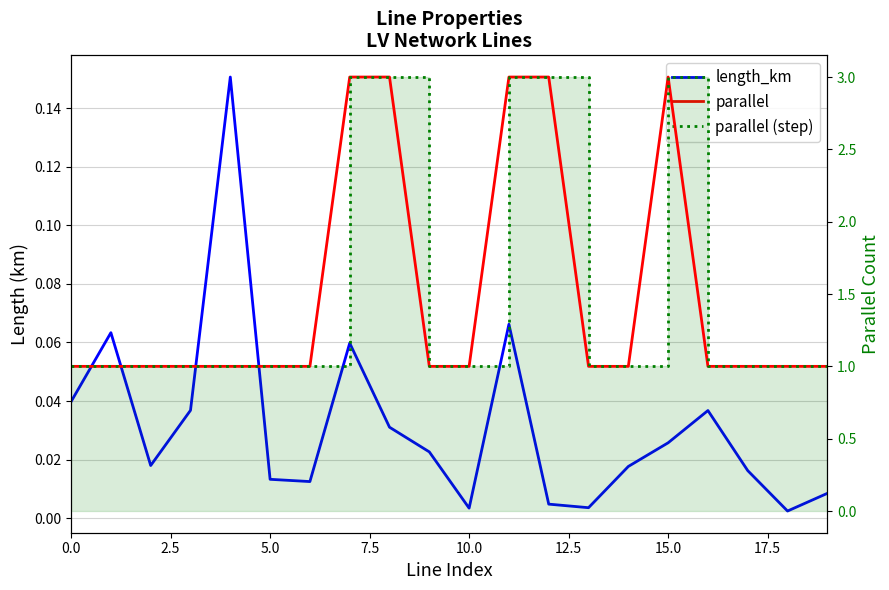

What is the sum of all parallel values?

30.0